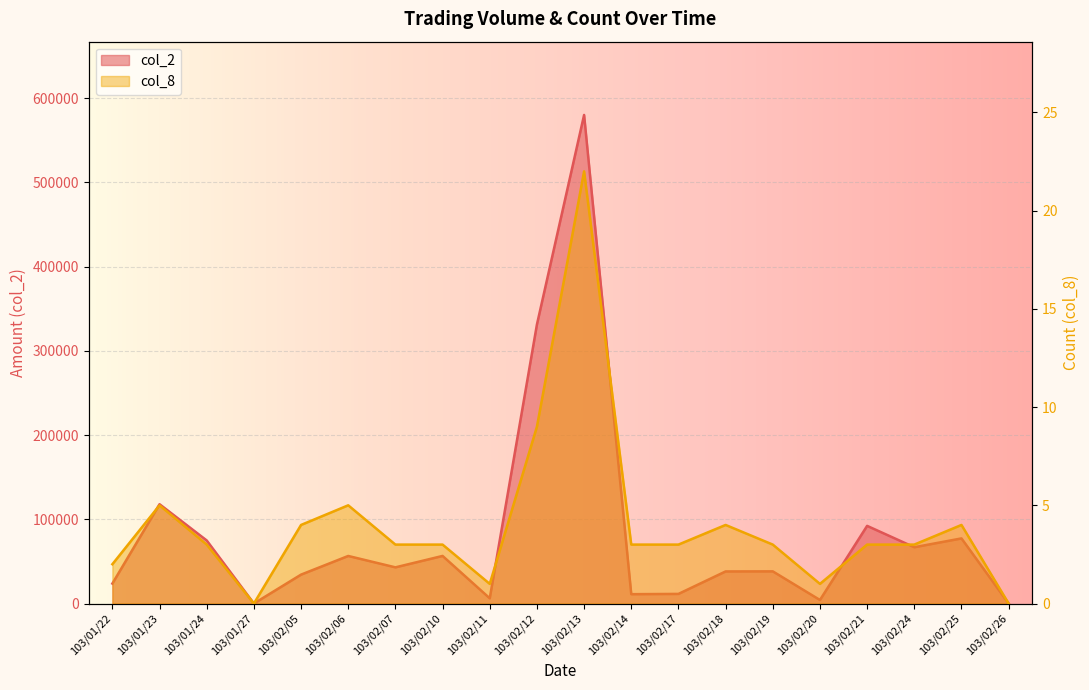

What is the maximum value for col_8?

22